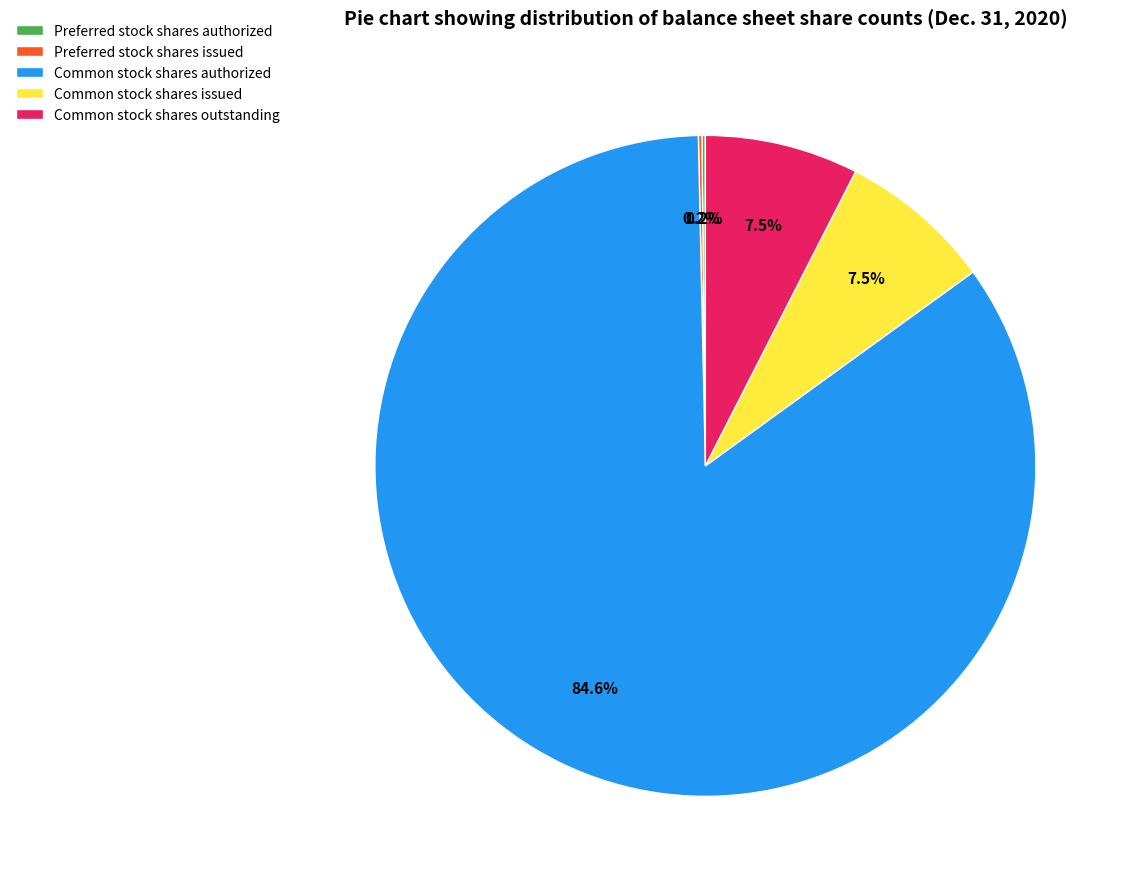

Is there a majority slice in this chart?

Yes